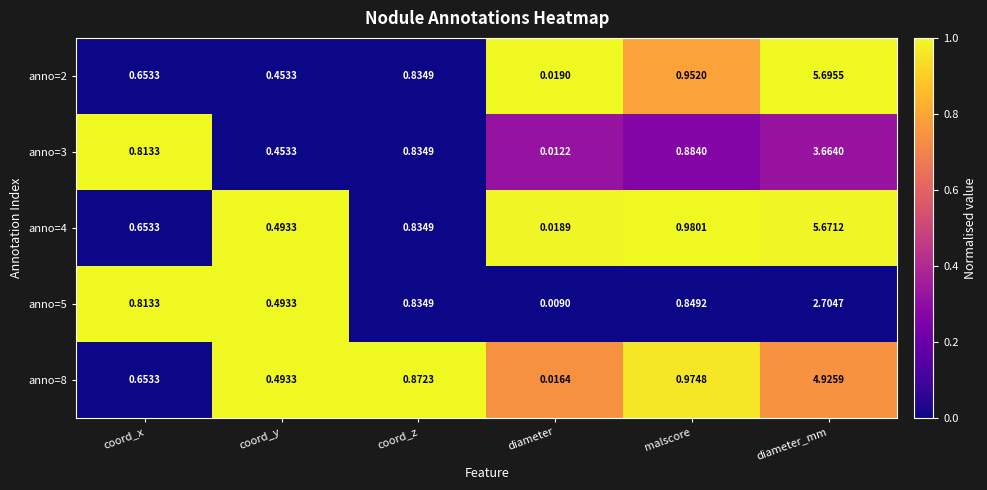

At which category does the chart reach its minimum across all series?

diameter